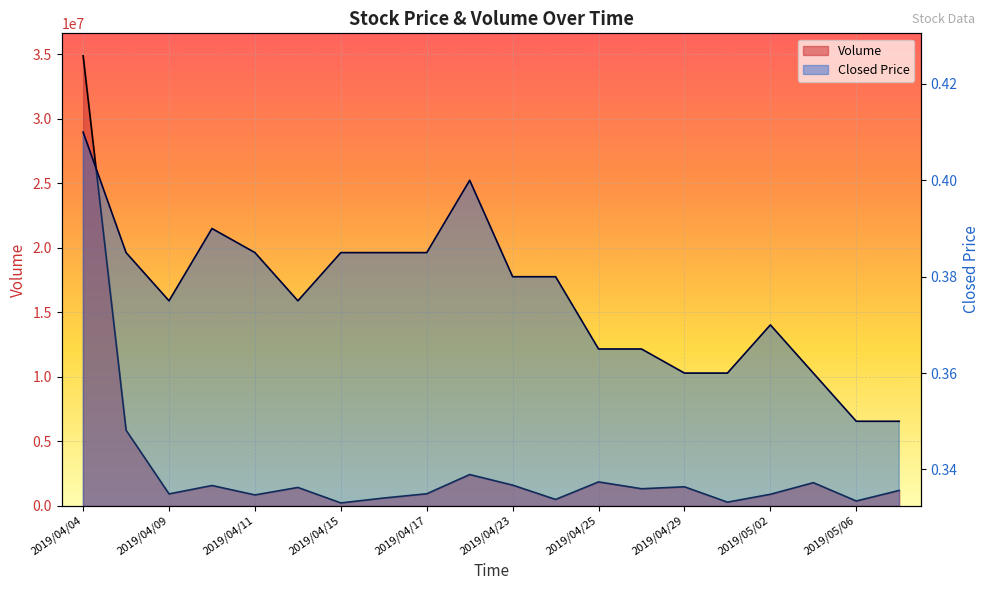

List the labels in order of Volume value, smallest first.

2019/04/15, 2019/04/30, 2019/05/06, 2019/04/24, 2019/04/16, 2019/04/11, 2019/05/02, 2019/04/09, 2019/04/17, 2019/05/07, 2019/04/26, 2019/04/12, 2019/04/29, 2019/04/10, 2019/04/23, 2019/05/03, 2019/04/25, 2019/04/18, 2019/04/08, 2019/04/04